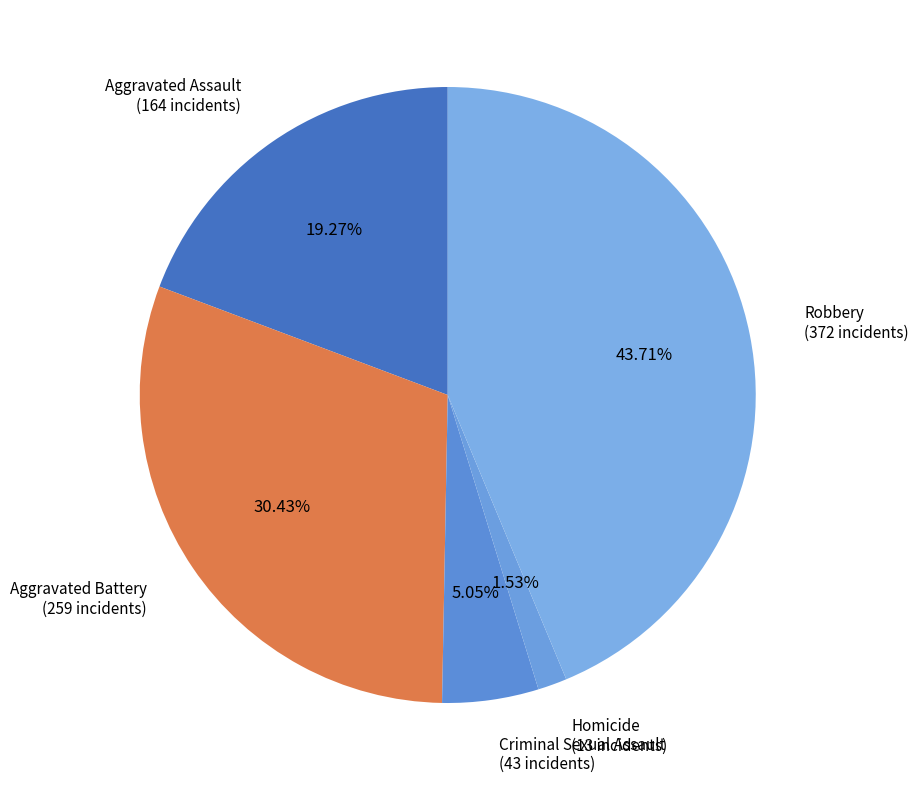

Which category has the biggest portion of the pie?

Robbery